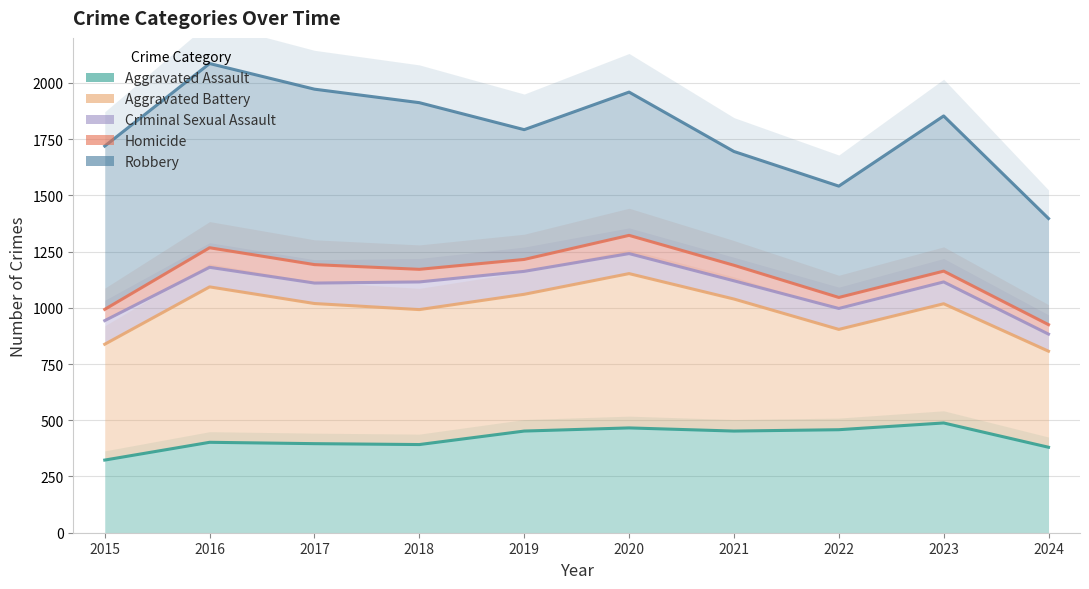

How many data points in Robbery are less than 1853?

5